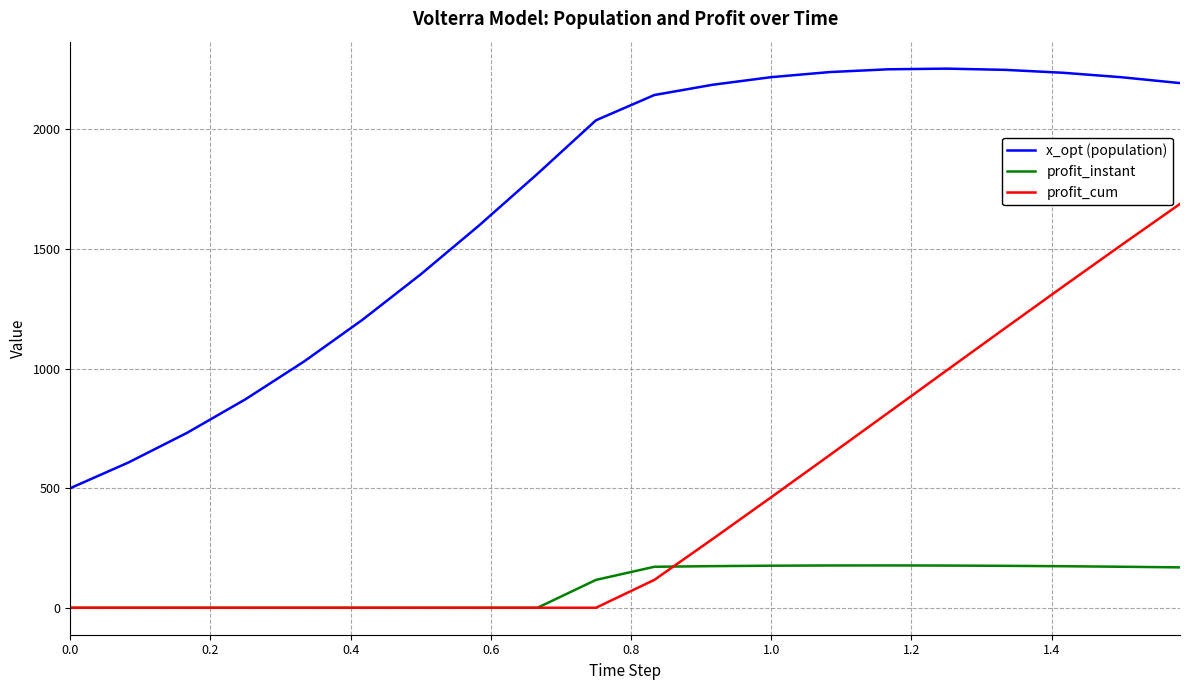

What is the maximum value shown in the chart?

2254.4